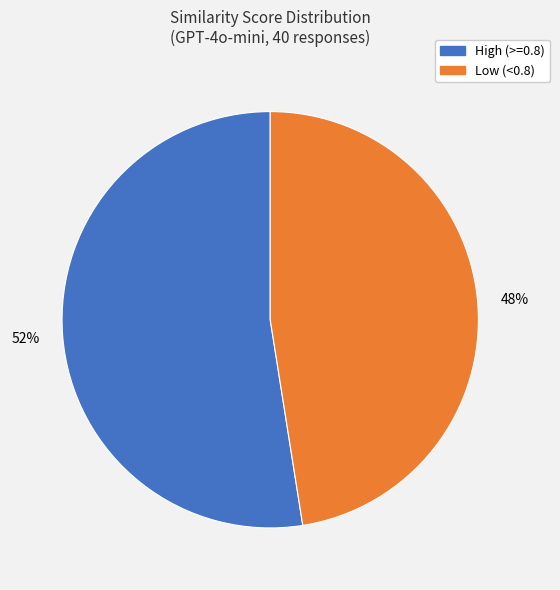

To the nearest percent, what is the average slice percentage?

50%